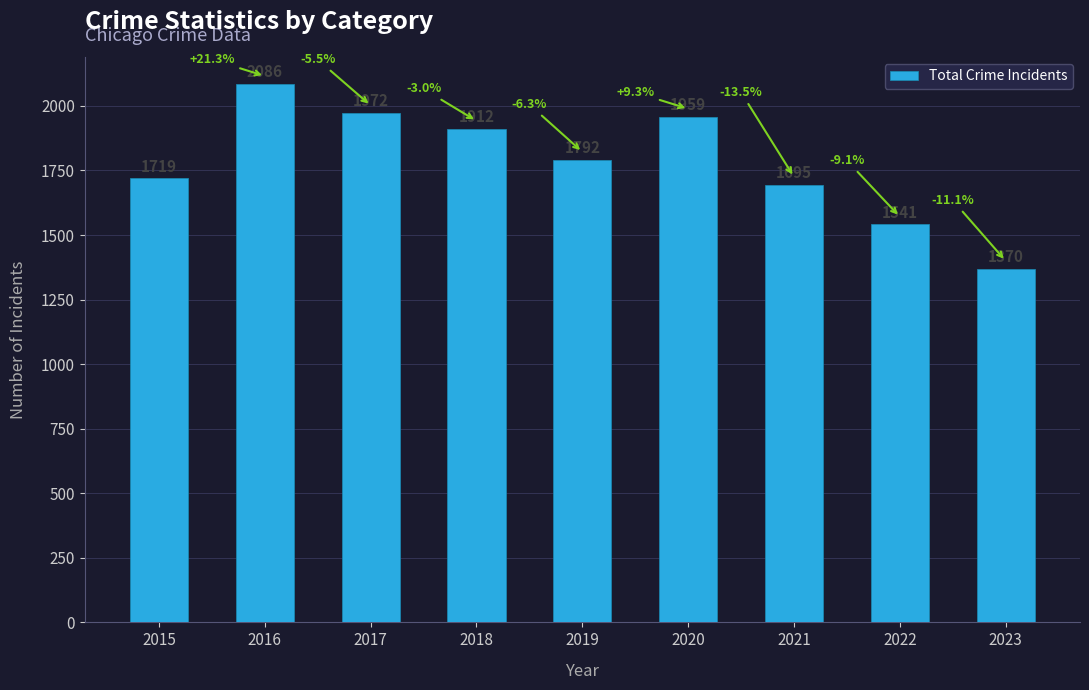

How many data points are less than 1792?

4